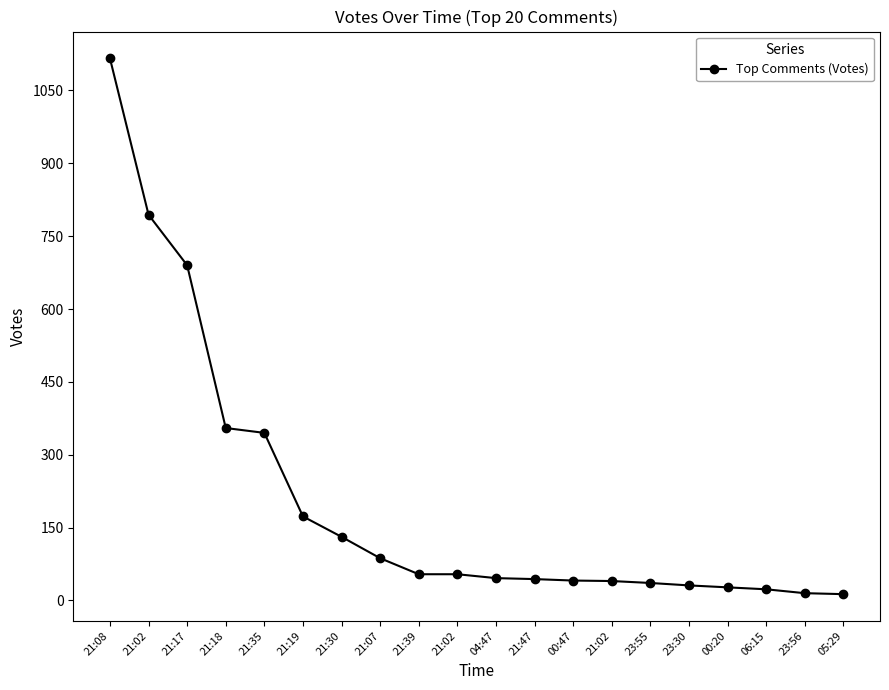

How many lines are shown in the chart?

1